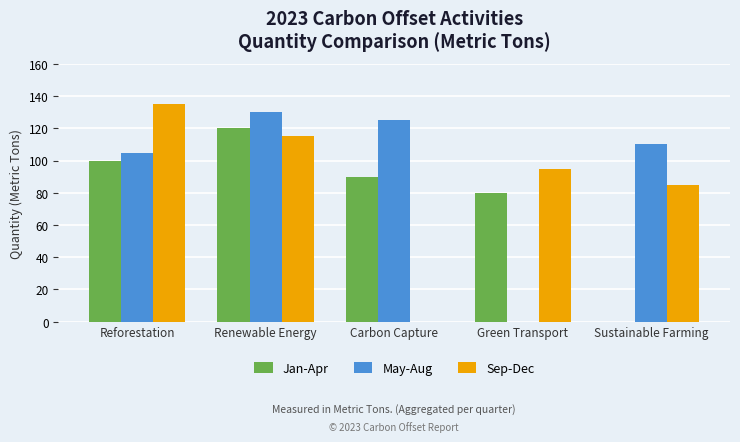

Is the value of Sep-Dec at Sustainable Farming greater than the value of May-Aug at Renewable Energy?

No